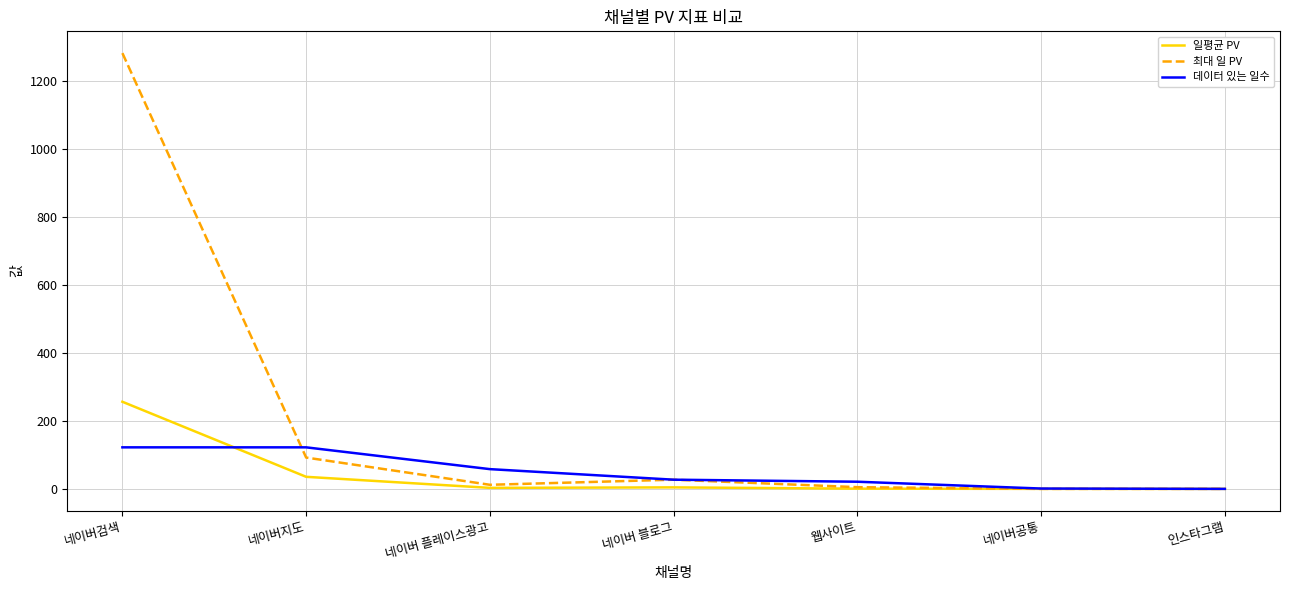

What are all the series names shown in the legend?

일평균 PV, 최대 일 PV, 데이터 있는 일수